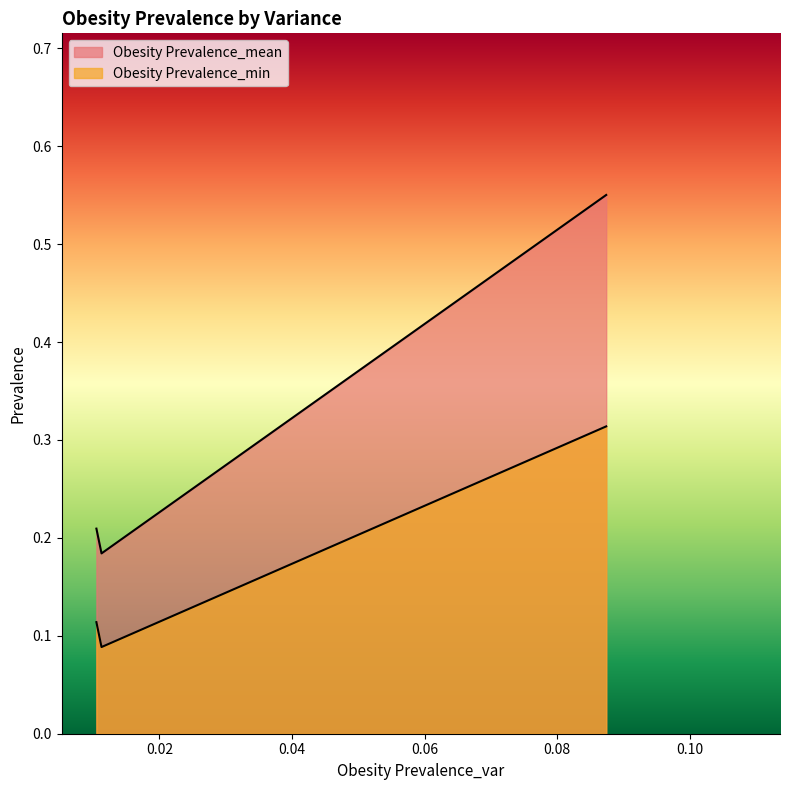

Rank the series by their average value, from lowest to highest.

Obesity Prevalence_min, Obesity Prevalence_mean